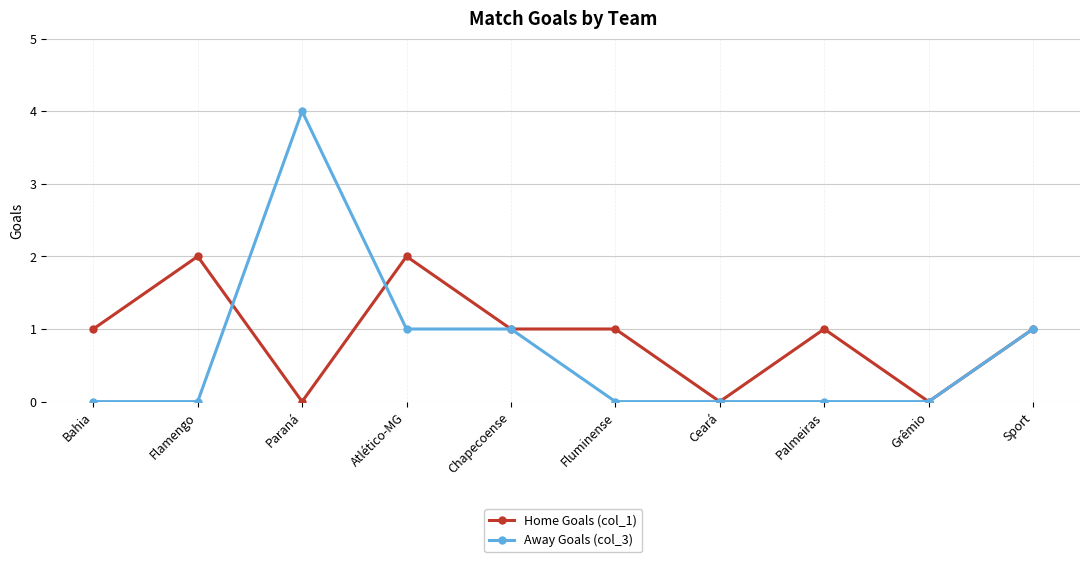

How many data points does each series have?

10